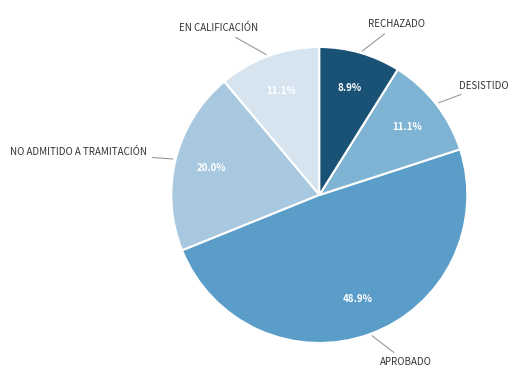

Is there a majority slice in this chart?

No